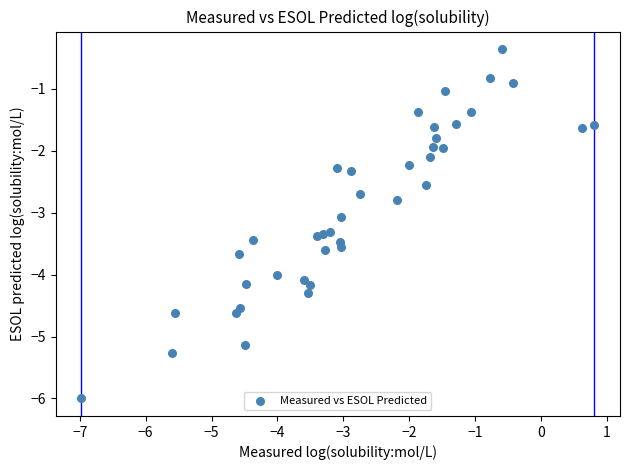

What Y value in the scatter plot is closest to -3?

-3.1